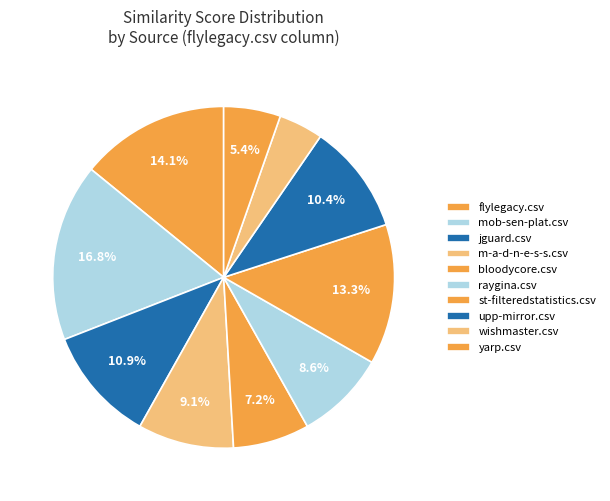

Is it true that jguard.csv is 11% of the pie?

True